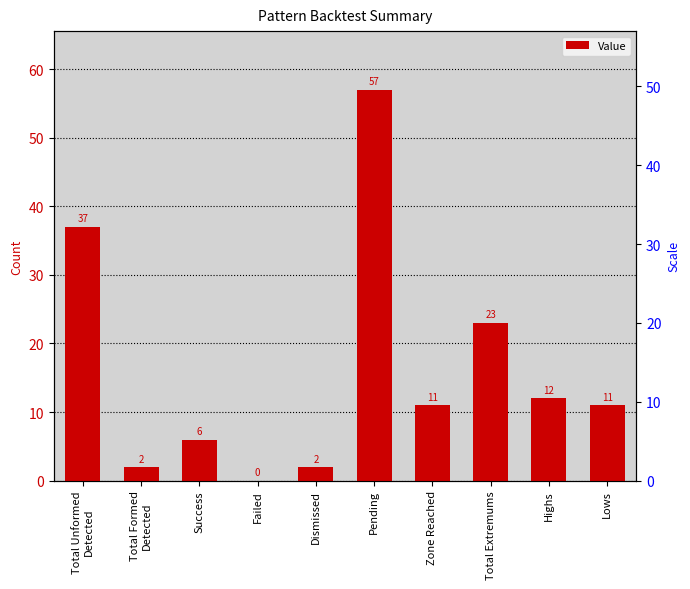

Reading left to right, transcribe all the data shown in this chart.

37	2	6	0	2	57	11	23	12	11